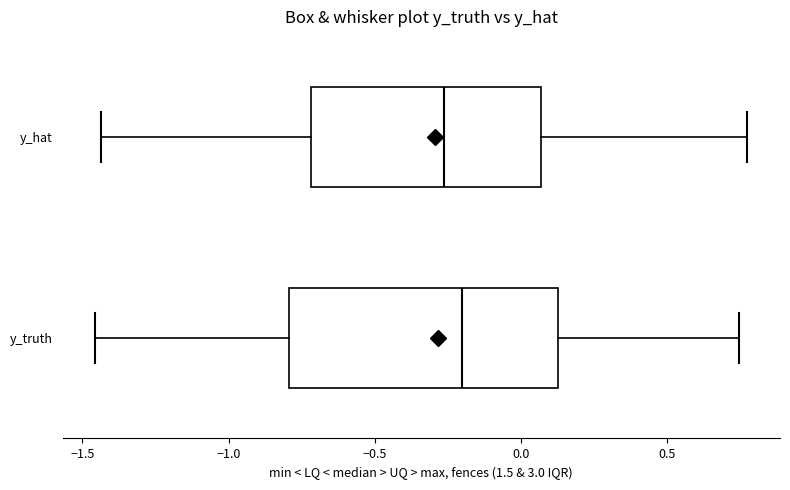

Where is the left edge of the box for y_truth on the x-axis? The values are not printed on the chart, so give them approximately, as read against the axis.

-0.80